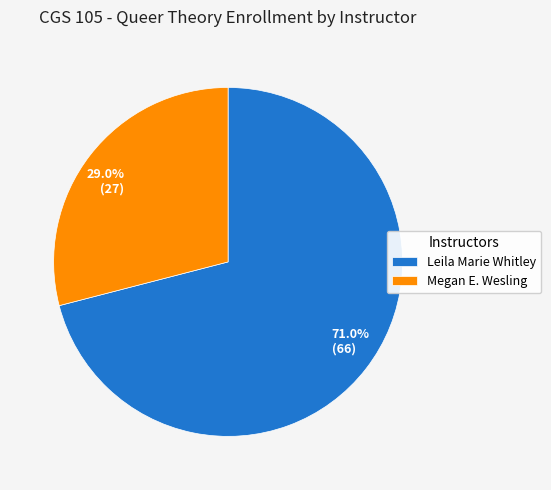

How many segments does this pie chart have?

2